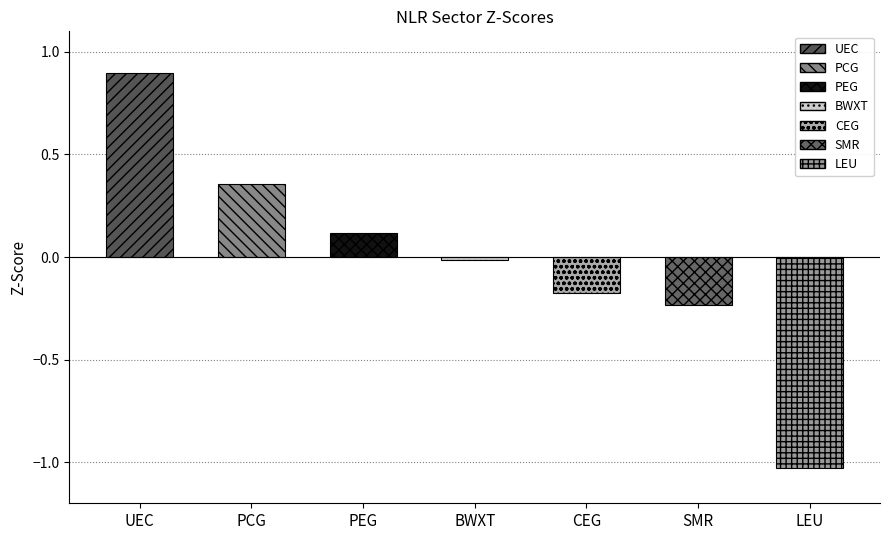

List the labels in order of value, largest first.

UEC, PCG, PEG, BWXT, CEG, SMR, LEU